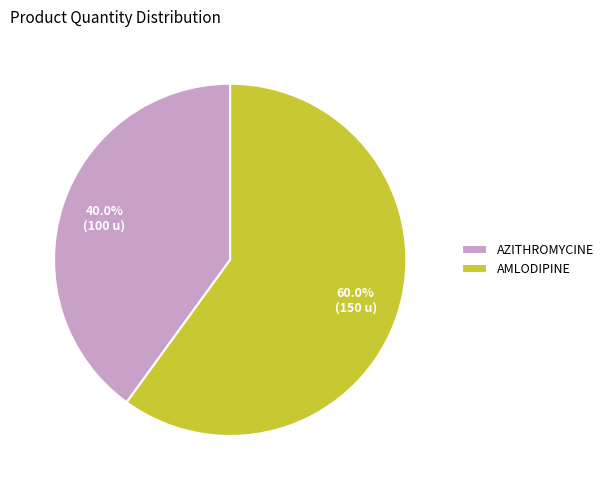

Approximately how many times larger is the value at AZITHROMYCINE compared to AMLODIPINE?

0.7